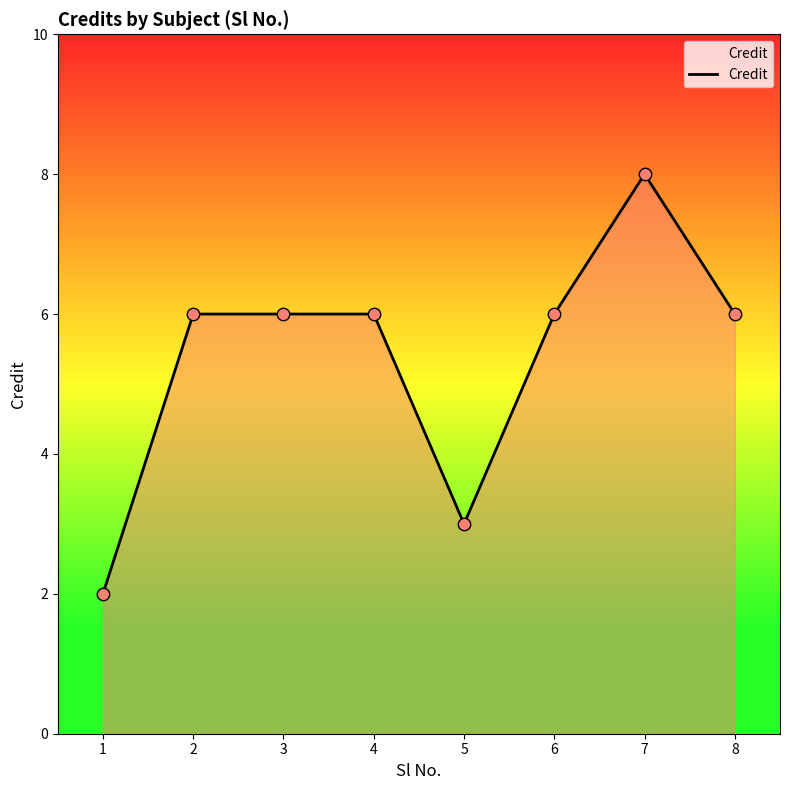

What is the change in value from 5 to 8?

+3